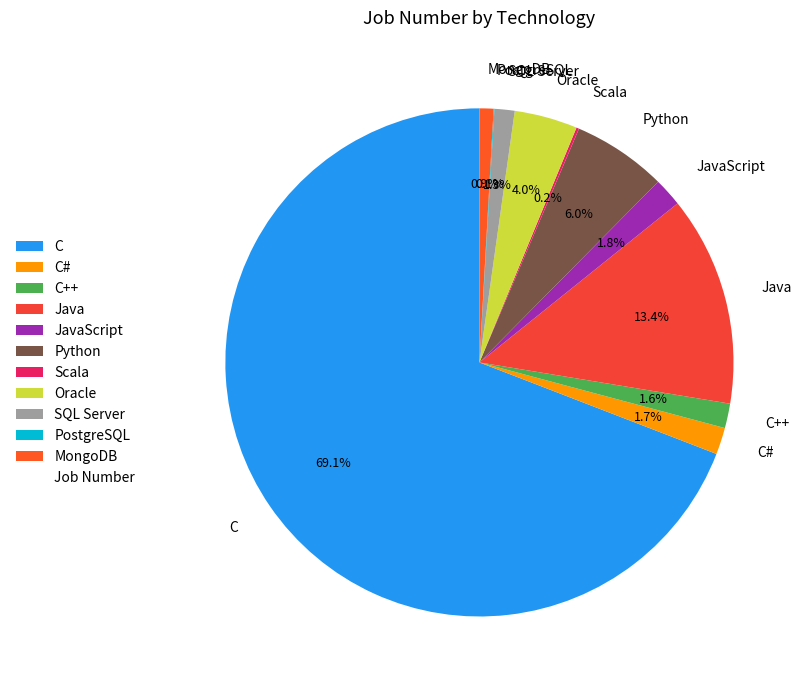

Is there any slice that represents more than half of the pie?

Yes